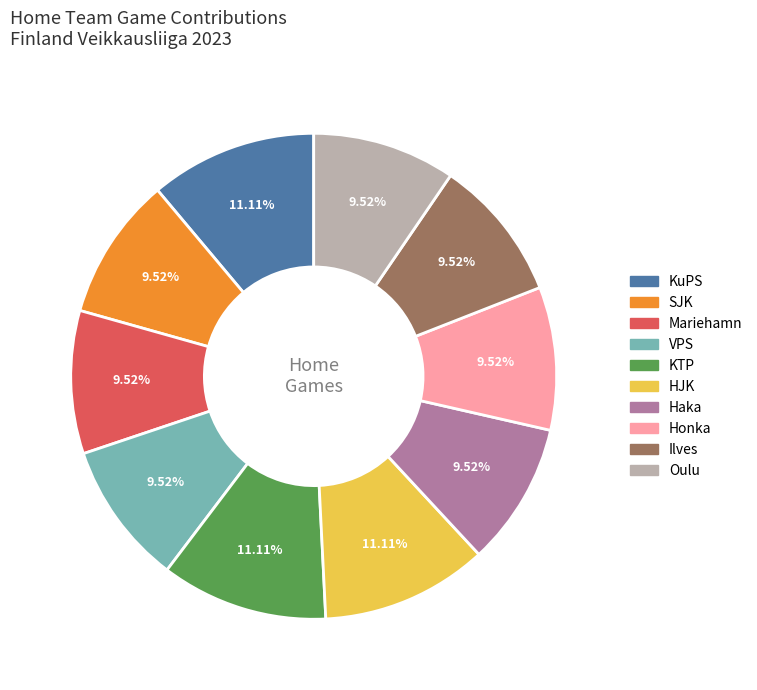

Combined, what portion of the pie is Ilves and Honka?

19.0%